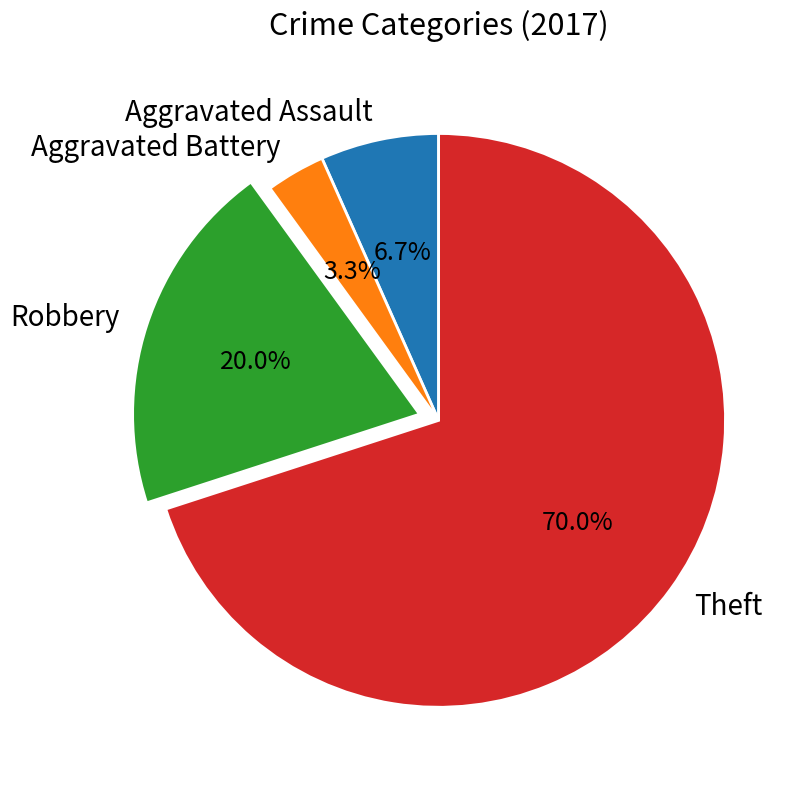

Which has a higher value, Robbery or Aggravated Battery?

Robbery